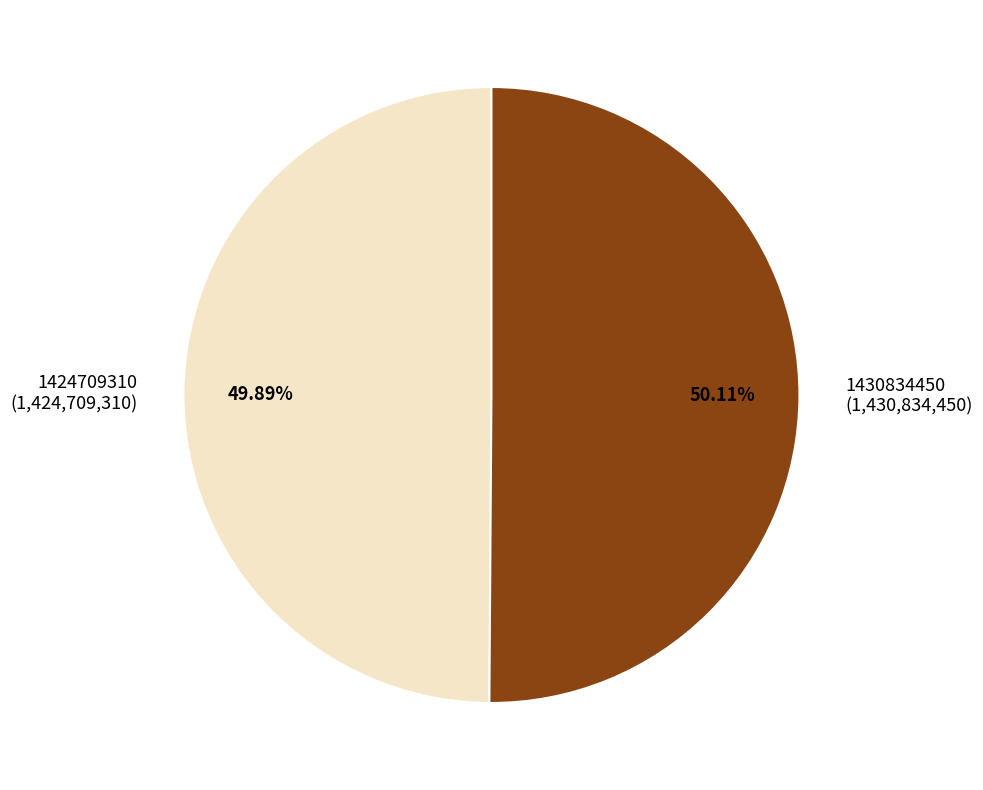

The 1424709310 slice represents 41% of the pie. True or false?

False